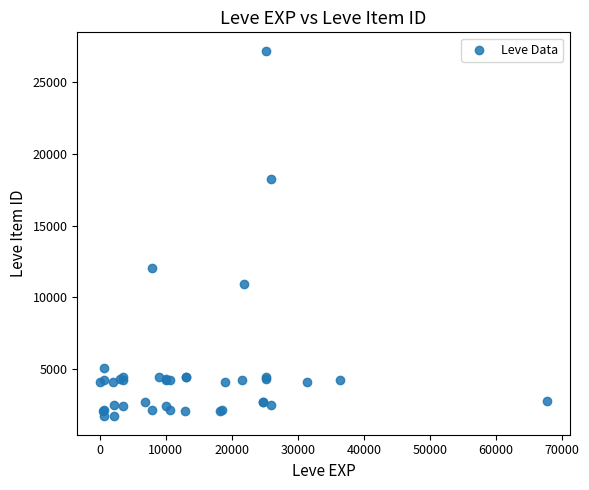

What Y value in the scatter plot is closest to 14448?

12018